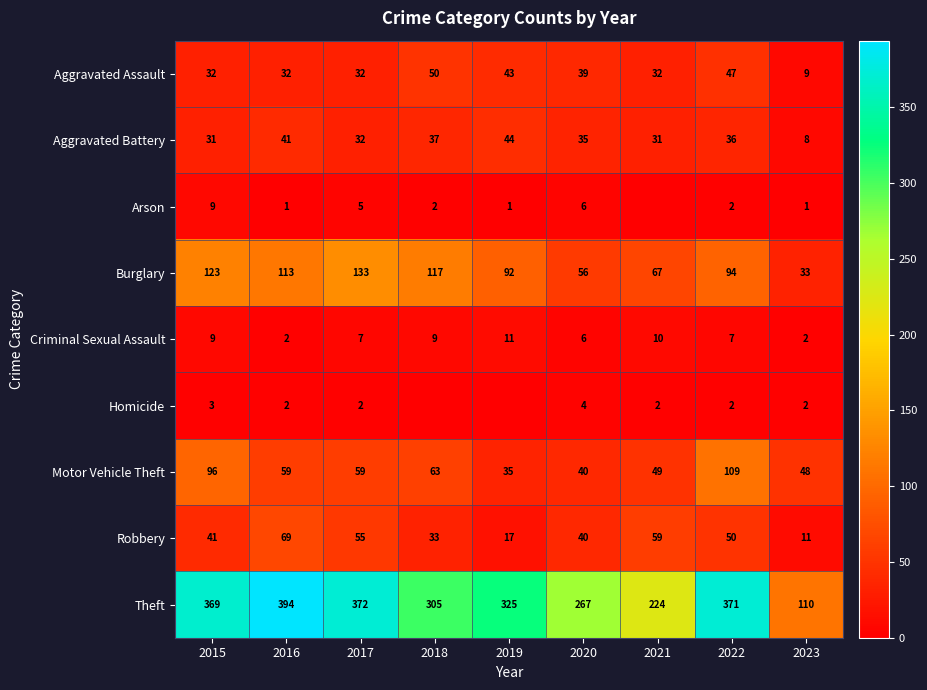

What is the spread (max minus min) of values at 2021?

224